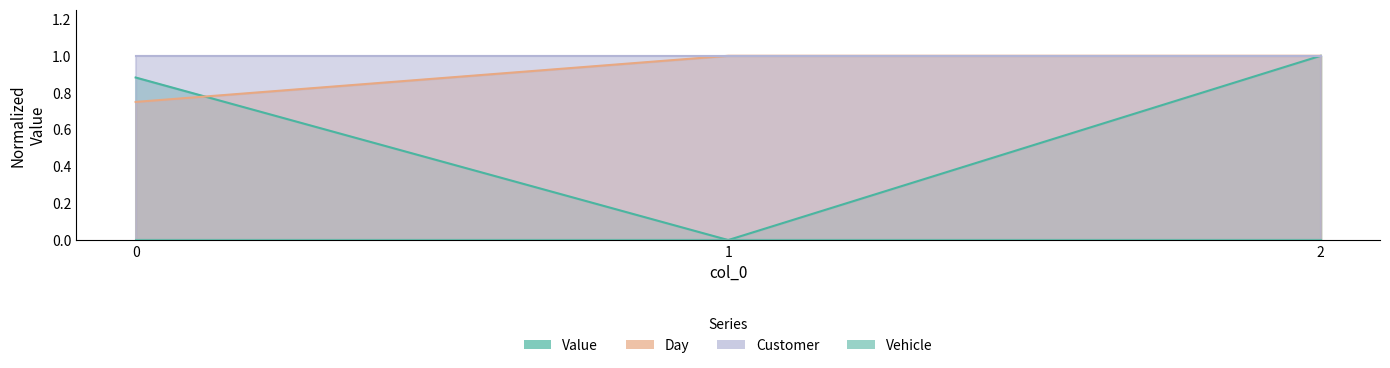

Which series changed the most between 1 and 2?

Value